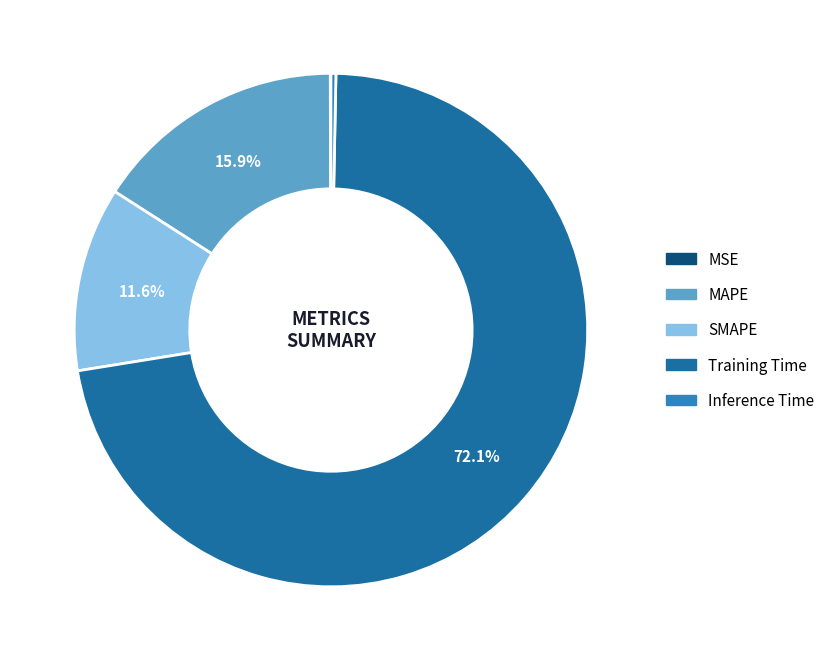

What is the majority slice?

Training Time